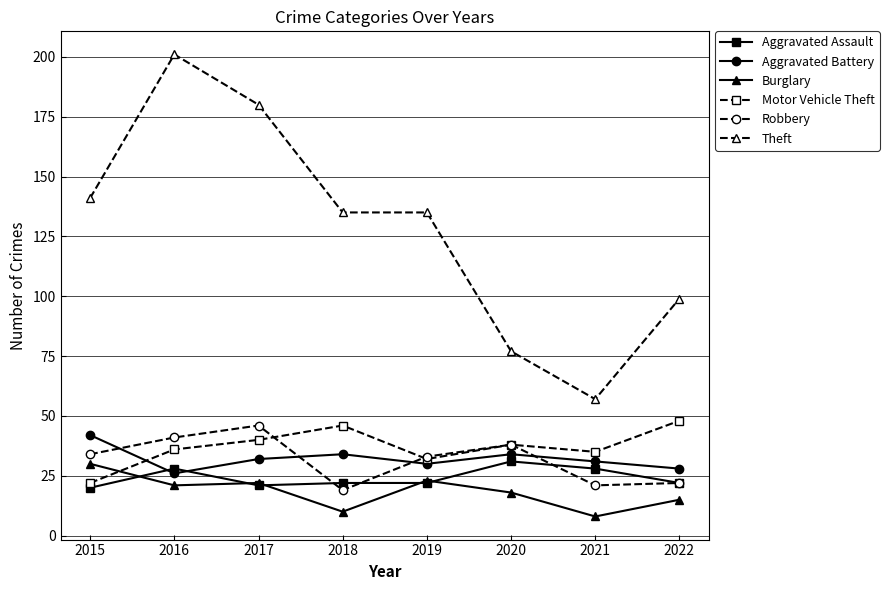

How many interior local valleys does the Motor Vehicle Theft series have?

2